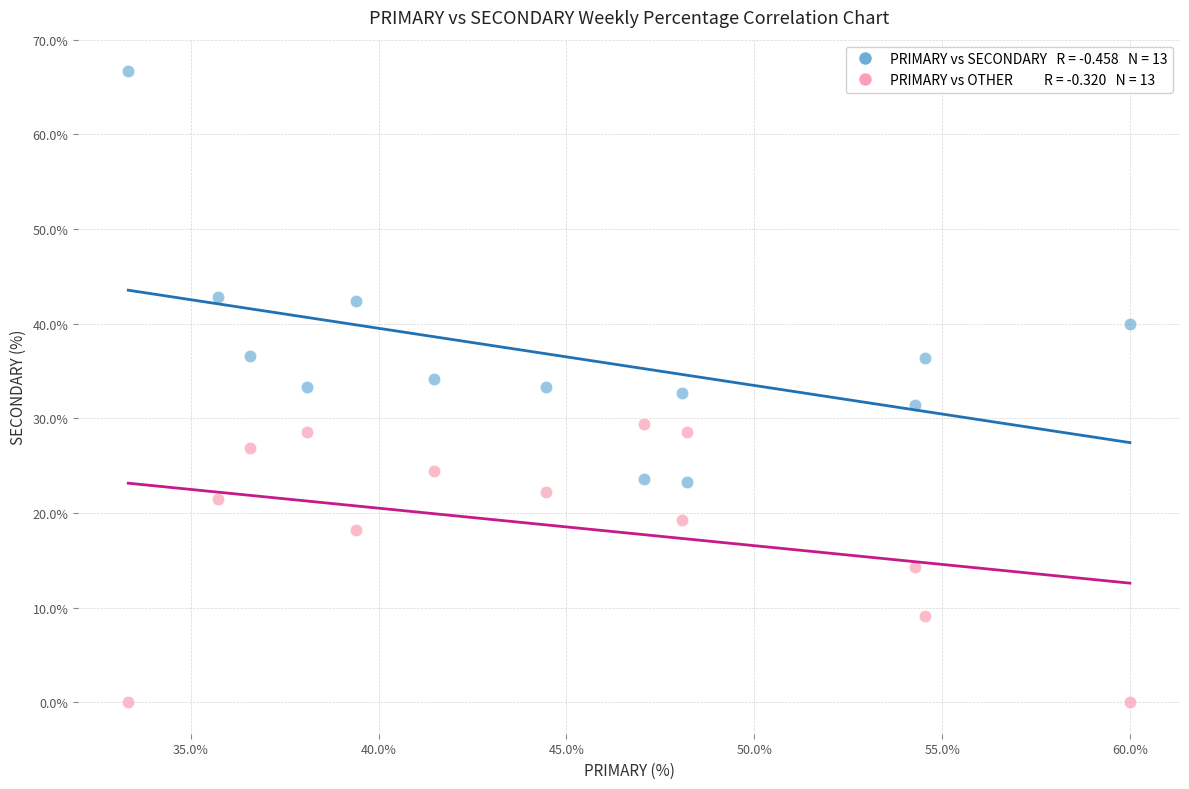

Across all data points, what is the range of X values (max minus min)?

26.7